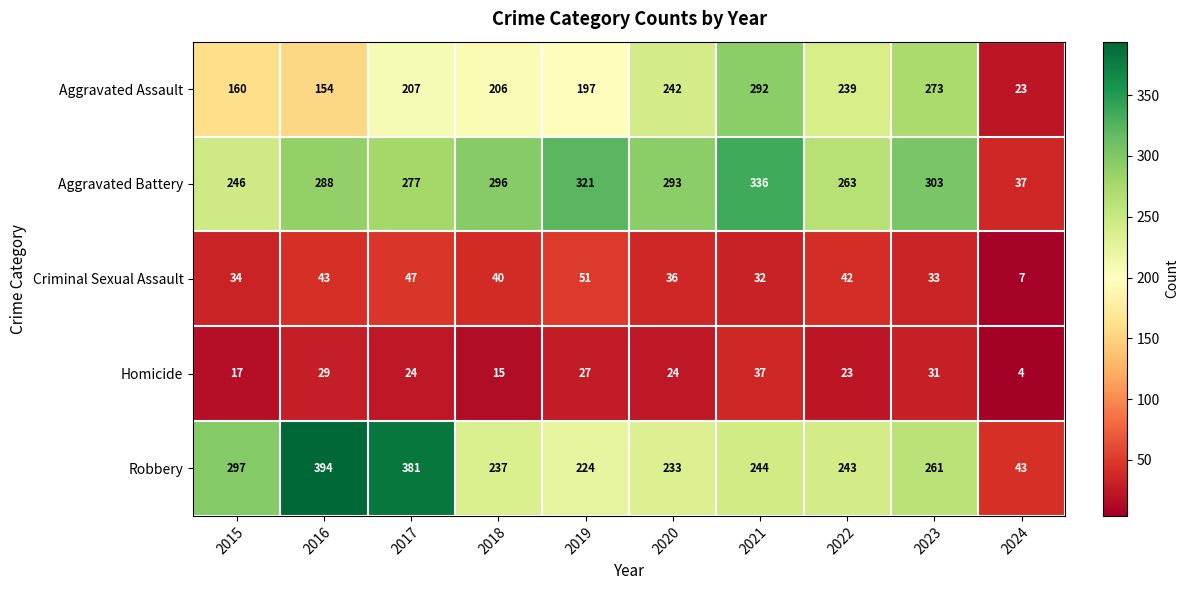

What is the smallest value displayed?

4